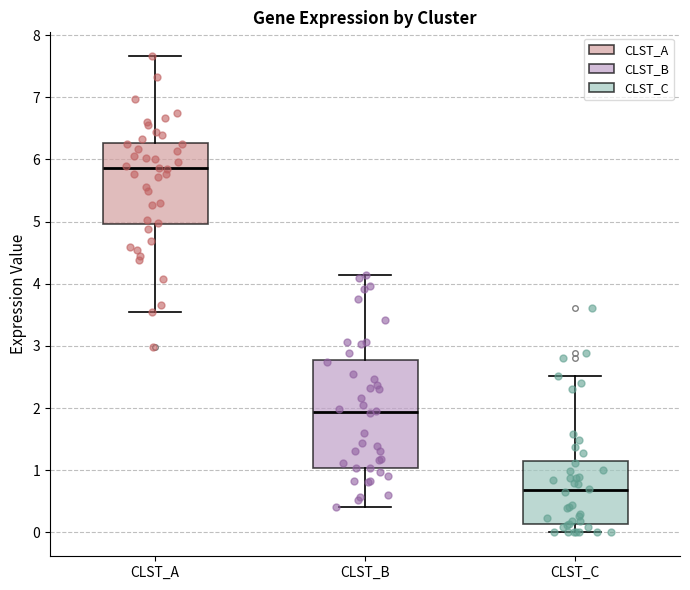

Which box is the tallest, from its lower edge to its upper edge?

CLST_B